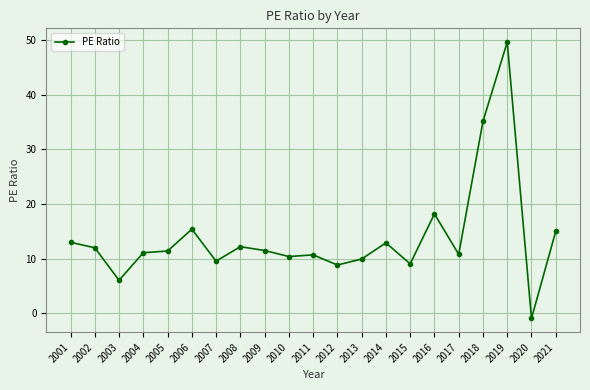

Between 2015 and 2004, which is larger?

2004